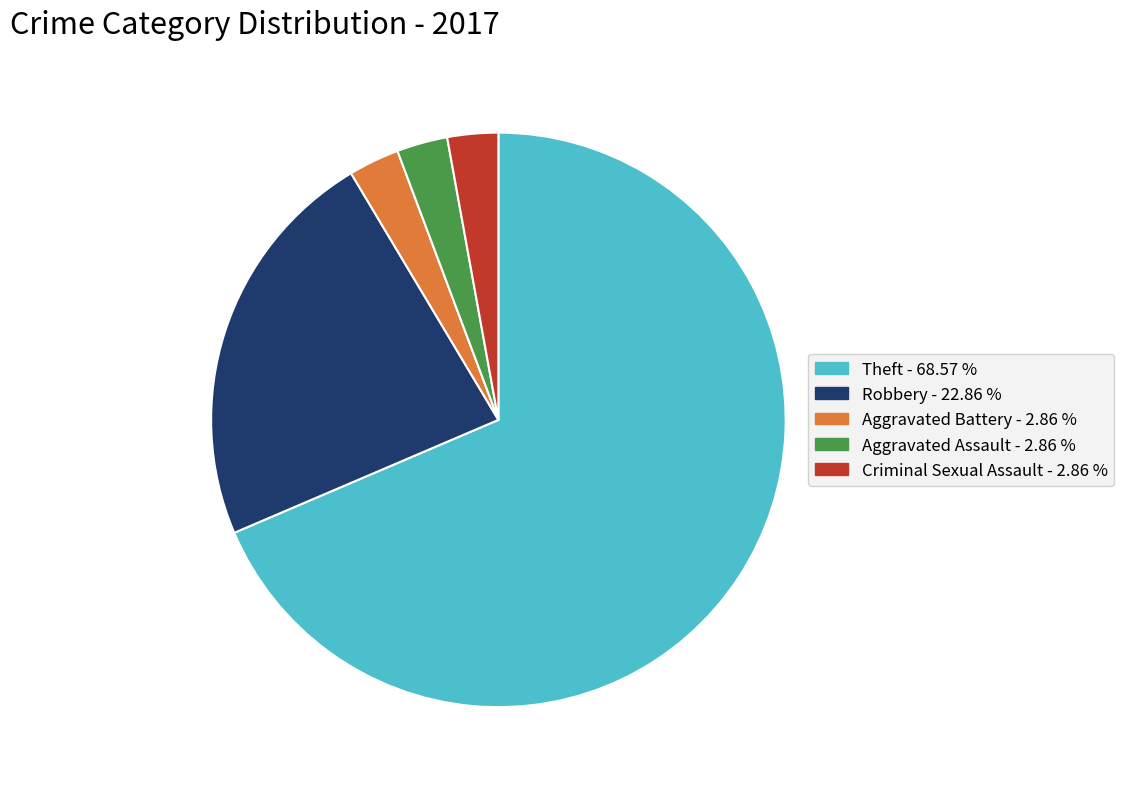

Count the number of slices in the pie.

5